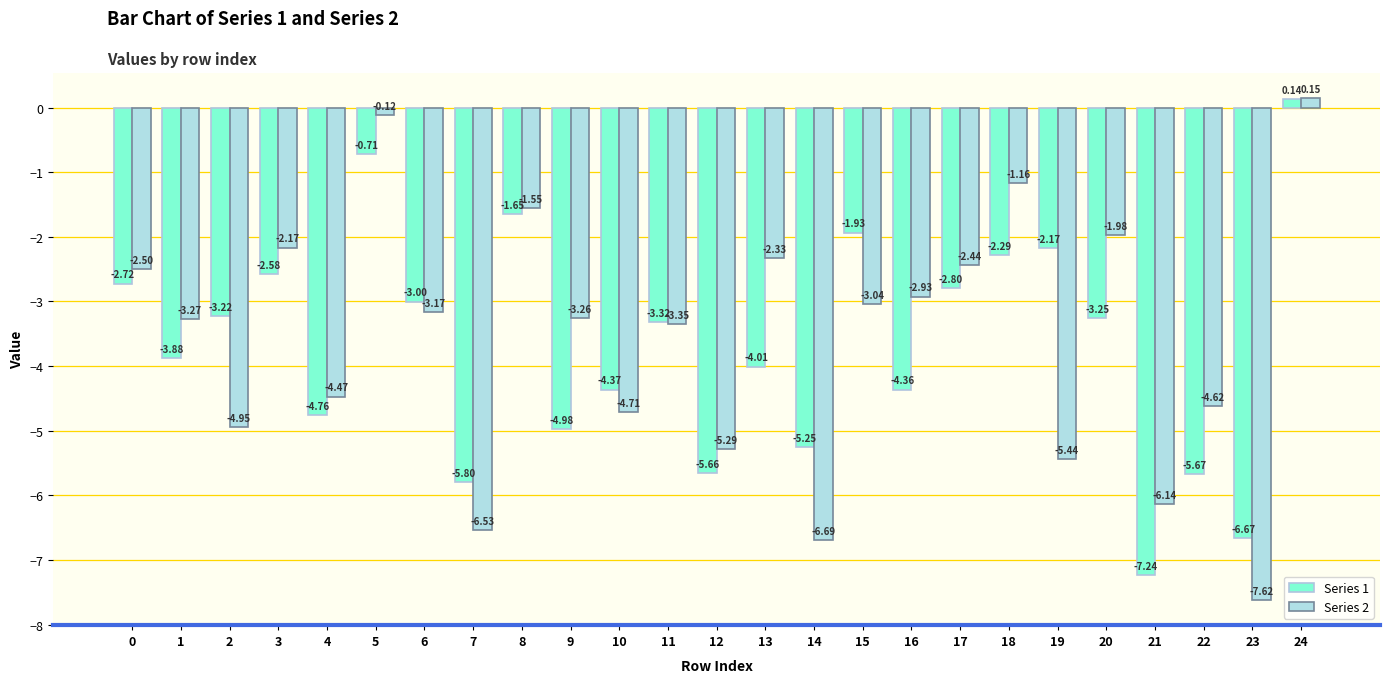

Which series has the largest total across all categories?

Series 2